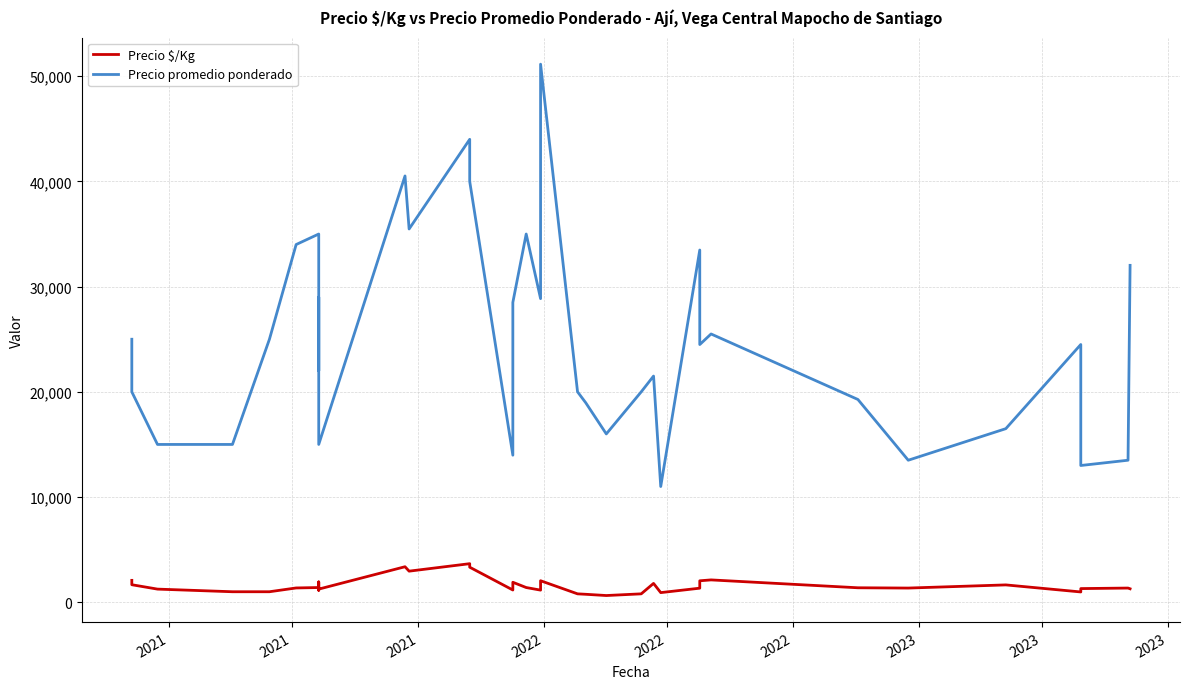

True or false: Precio $/Kg and Precio promedio ponderado cross at least once.

False